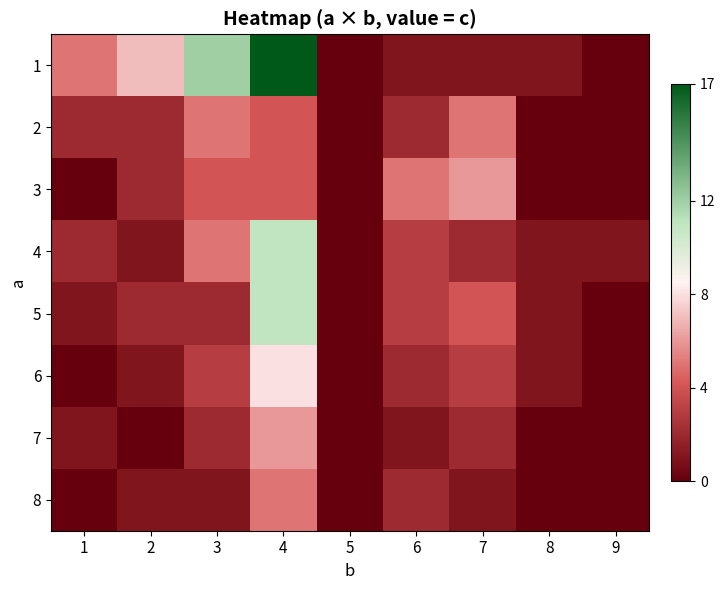

Reading left to right, what are all the values shown in this chart?

1: 1=5	2=7	3=12	4=17	5=0	6=1	7=1	8=1	9=0
2: 1=2	2=2	3=5	4=4	5=0	6=2	7=5	8=0	9=0
3: 1=0	2=2	3=4	4=4	5=0	6=5	7=6	8=0	9=0
4: 1=2	2=1	3=5	4=11	5=0	6=3	7=2	8=1	9=1
5: 1=1	2=2	3=2	4=11	5=0	6=3	7=4	8=1	9=0
6: 1=0	2=1	3=3	4=8	5=0	6=2	7=3	8=1	9=0
7: 1=1	2=0	3=2	4=6	5=0	6=1	7=2	8=0	9=0
8: 1=0	2=1	3=1	4=5	5=0	6=2	7=1	8=0	9=0